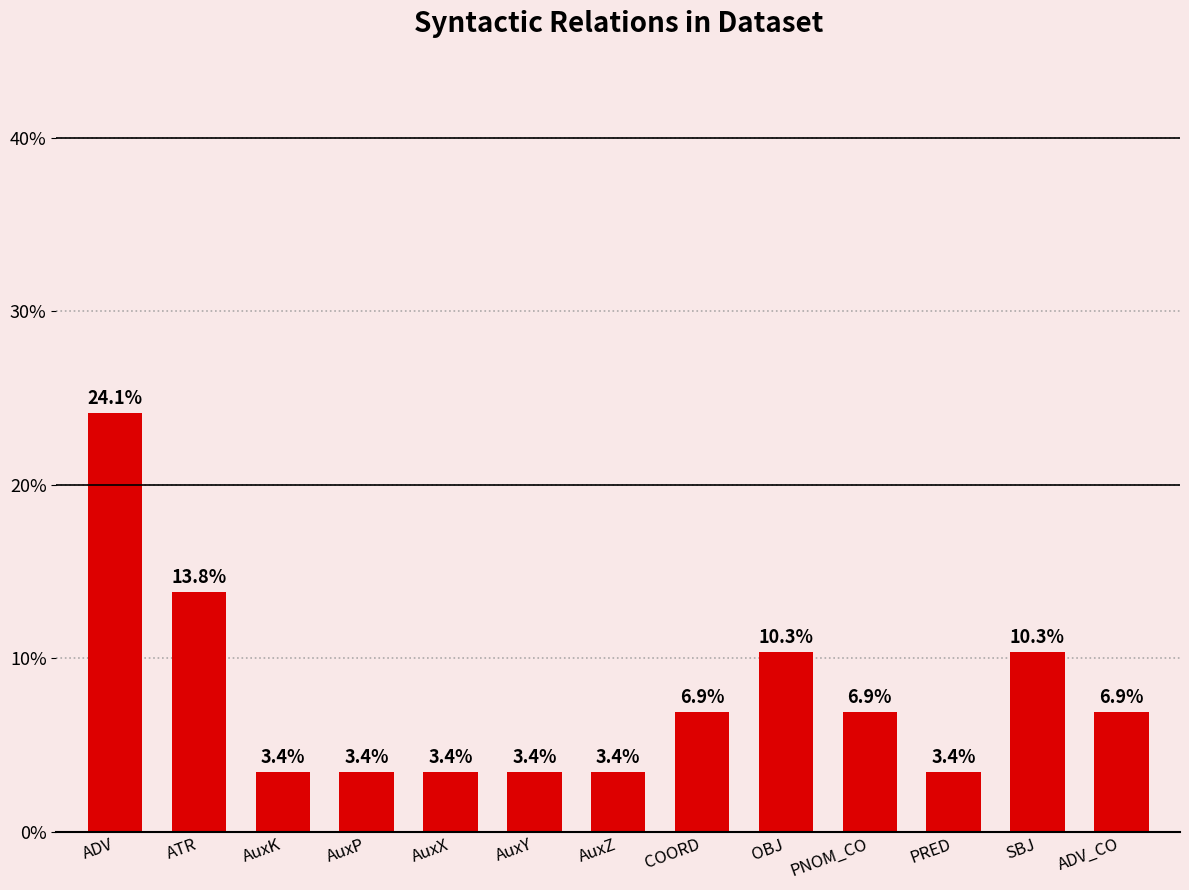

The value at ATR is 24.5. True or false?

False